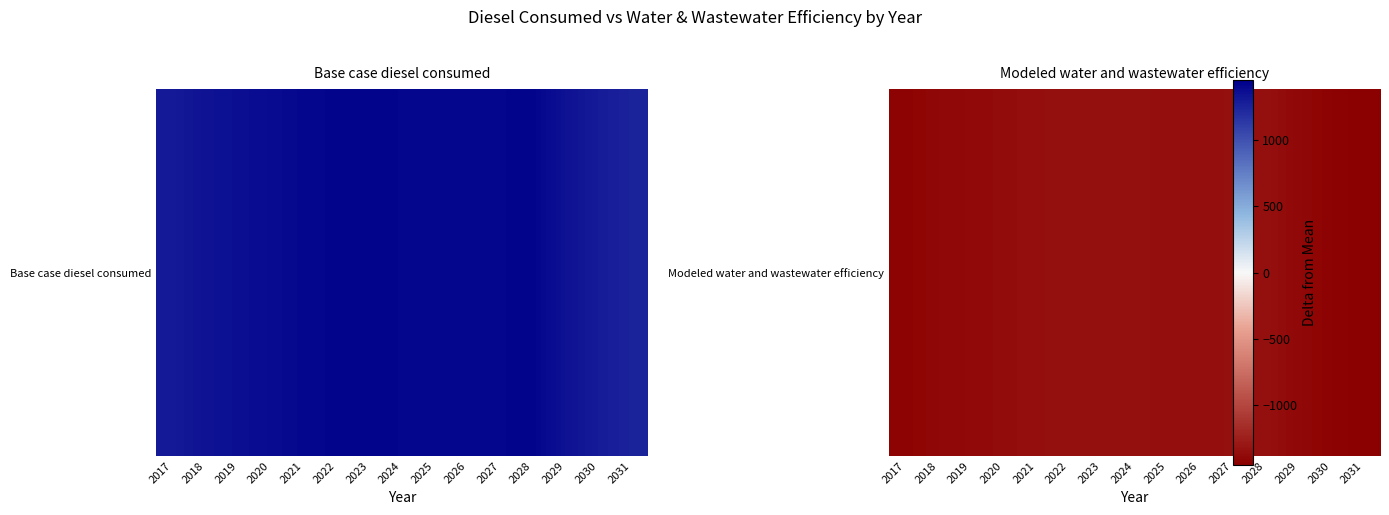

True or false: the data shows -1972.6 at 2018.

False